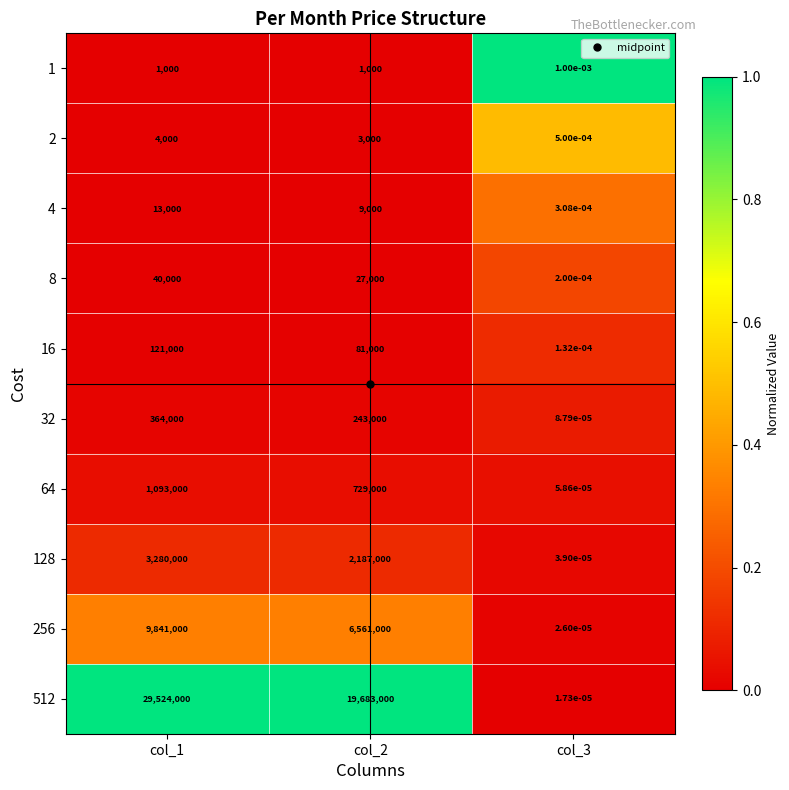

True or false: 64 has a value of 1093000.0 at col_1.

True